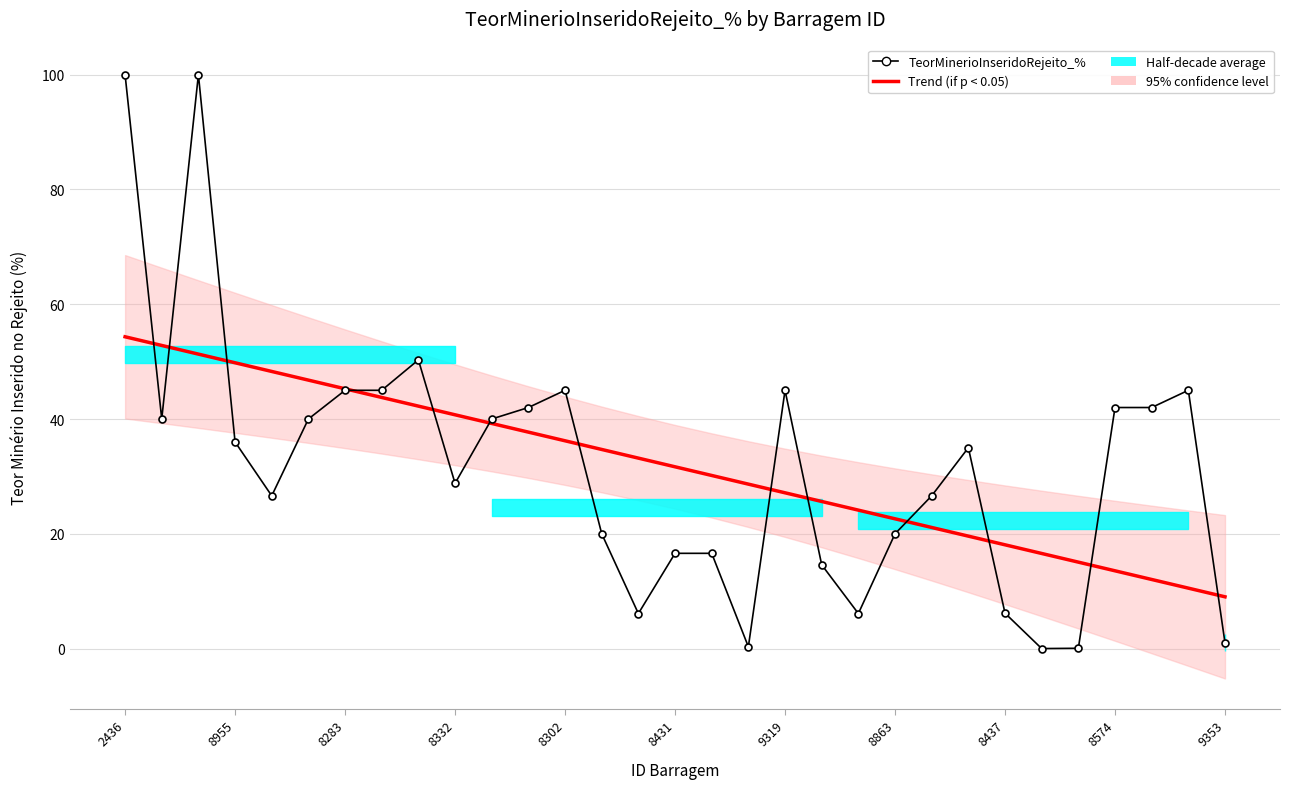

In TeorMinerioInseridoRejeito_%, how many points are lower than both neighbors (excluding endpoints)?

7